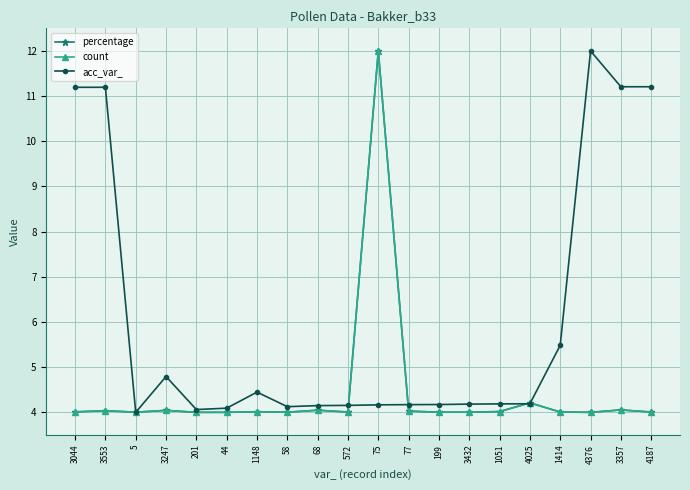

What is the spread (max minus min) of values at 3357?

7.2